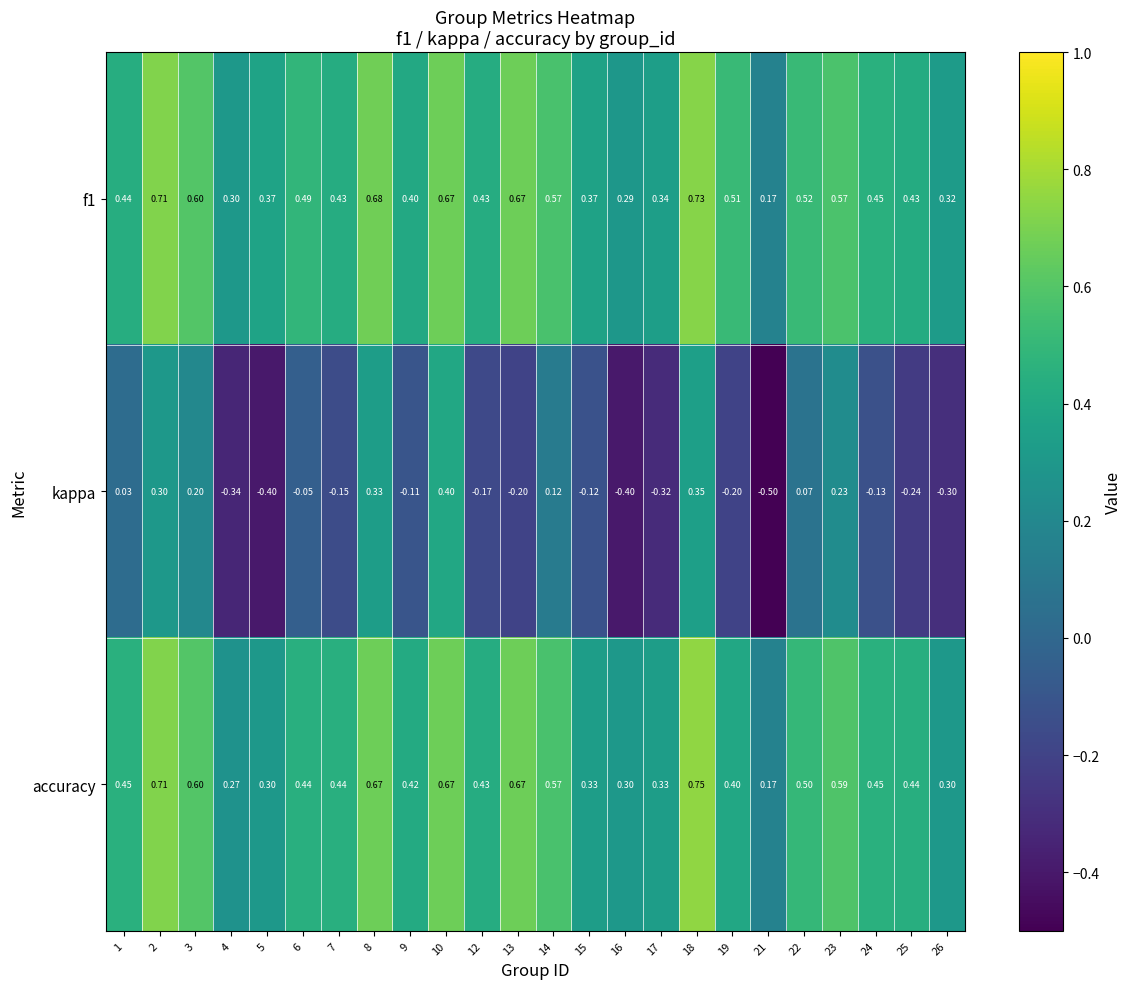

Between 21 and 23, which series saw the biggest shift?

kappa